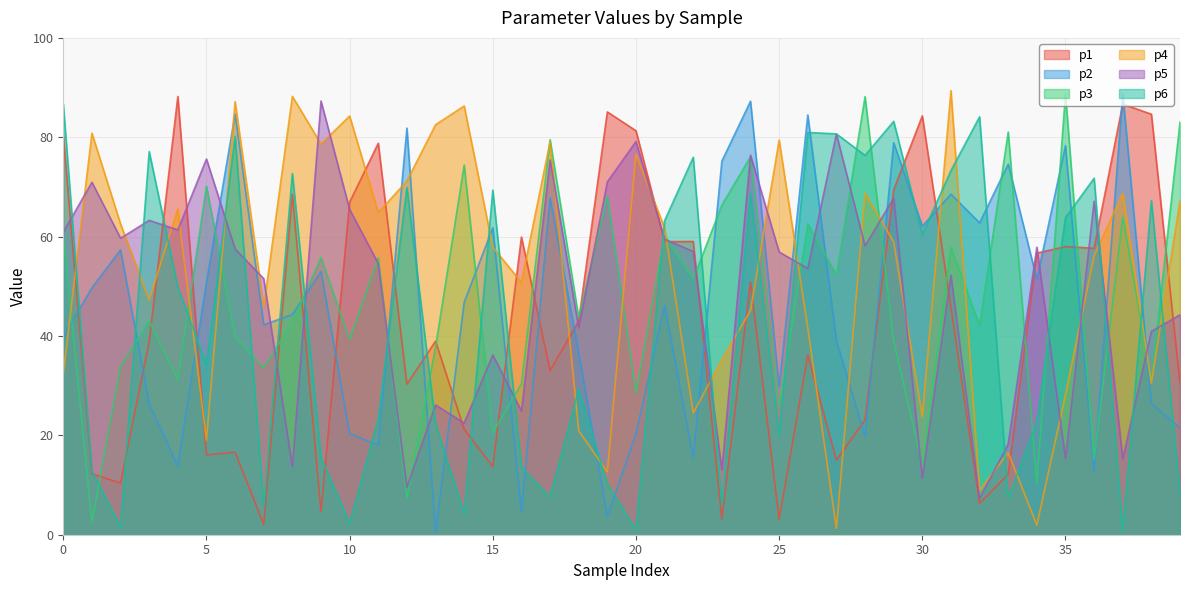

Reading left to right, transcribe all the data shown in this chart.

p1: 0=80.4	1=12.3	2=10.4	3=38.9	4=88.2	5=16.1	6=16.6	7=2.1	8=68.6	9=4.6	10=66.9	11=78.8	12=30.3	13=39.0	14=21.3	15=13.7	16=59.9	17=33.0	18=43.0	19=85.1	20=81.3	21=59.0	22=59.0	23=3.2	24=50.9	25=3.1	26=36.2	27=15.0	28=23.1	29=69.4	30=84.3	31=45.8	32=6.3	33=12.2	34=56.7	35=58.0	36=57.7	37=86.7	38=84.6	39=30.5
p2: 0=40.0	1=49.7	2=57.3	3=26.3	4=13.8	5=50.8	6=84.7	7=42.2	8=44.3	9=53.0	10=20.4	11=18.0	12=81.8	13=0.4	14=46.8	15=61.8	16=4.6	17=67.8	18=36.6	19=3.7	20=20.4	21=46.1	22=15.4	23=75.2	24=87.2	25=29.8	26=84.5	27=39.0	28=19.8	29=78.9	30=62.1	31=68.5	32=62.8	33=74.6	34=51.4	35=78.3	36=12.7	37=88.8	38=26.4	39=21.5
p3: 0=60.4	1=2.5	2=33.9	3=43.0	4=31.2	5=70.1	6=39.8	7=33.6	8=42.8	9=55.8	10=39.3	11=55.7	12=7.3	13=37.7	14=74.4	15=20.5	16=30.4	17=79.5	18=43.7	19=68.2	20=28.6	21=60.2	22=51.5	23=66.3	24=76.1	25=25.7	26=62.6	27=52.3	28=88.2	29=39.0	30=14.1	31=57.8	32=42.1	33=81.0	34=10.3	35=88.7	36=15.1	37=63.9	38=31.0	39=83.0
p4: 0=32.4	1=80.8	2=62.5	3=47.2	4=65.6	5=19.0	6=87.2	7=45.8	8=88.2	9=78.7	10=84.3	11=64.8	12=71.2	13=82.5	14=86.3	15=57.9	16=50.8	17=79.1	18=20.9	19=12.7	20=76.6	21=61.8	22=24.5	23=35.2	24=45.1	25=79.4	26=41.7	27=1.2	28=68.7	29=59.0	30=23.8	31=89.4	32=8.9	33=16.5	34=1.9	35=28.2	36=56.1	37=68.7	38=30.5	39=67.2
p5: 0=60.9	1=71.0	2=59.7	3=63.3	4=61.4	5=75.6	6=57.5	7=51.5	8=13.7	9=87.3	10=65.5	11=54.6	12=9.6	13=26.1	14=22.5	15=36.2	16=24.9	17=75.4	18=41.6	19=71.0	20=79.1	21=59.5	22=57.0	23=13.1	24=76.4	25=56.9	26=53.6	27=80.6	28=58.1	29=67.7	30=11.4	31=52.2	32=7.3	33=18.3	34=57.9	35=15.3	36=67.1	37=15.3	38=40.9	39=44.3
p6: 0=86.7	1=12.8	2=1.6	3=77.1	4=49.9	5=34.2	6=80.2	7=5.6	8=72.7	9=15.5	10=2.3	11=23.3	12=69.9	13=22.3	14=4.2	15=69.4	16=13.6	17=7.6	18=29.3	19=10.2	20=1.0	21=63.2	22=76.0	23=5.9	24=68.6	25=20.1	26=81.0	27=80.7	28=76.3	29=83.2	30=60.5	31=73.3	32=84.1	33=7.3	34=22.8	35=63.8	36=71.8	37=0.7	38=67.2	39=8.3